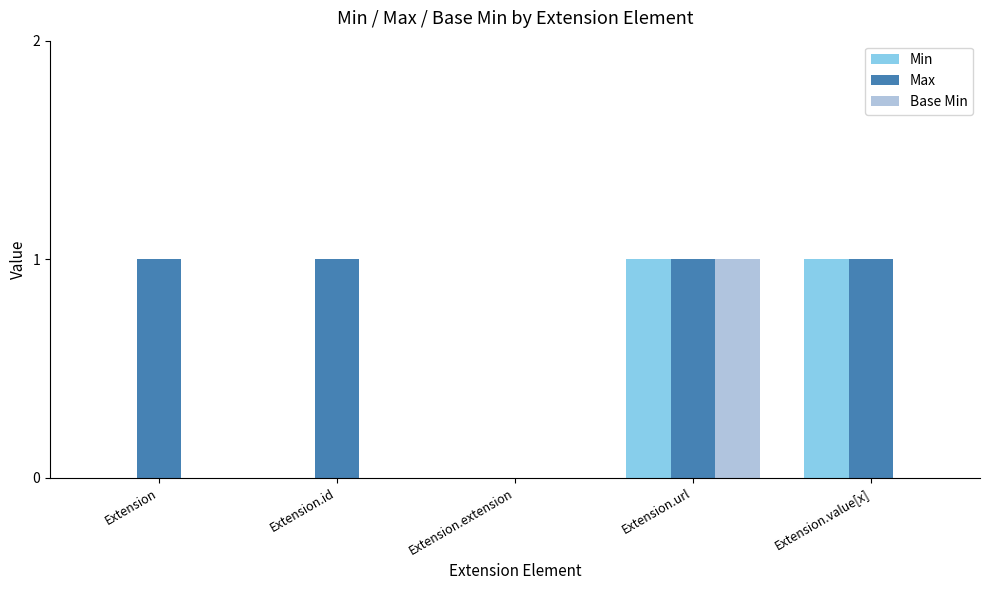

Does the chart contain stacked bars?

No